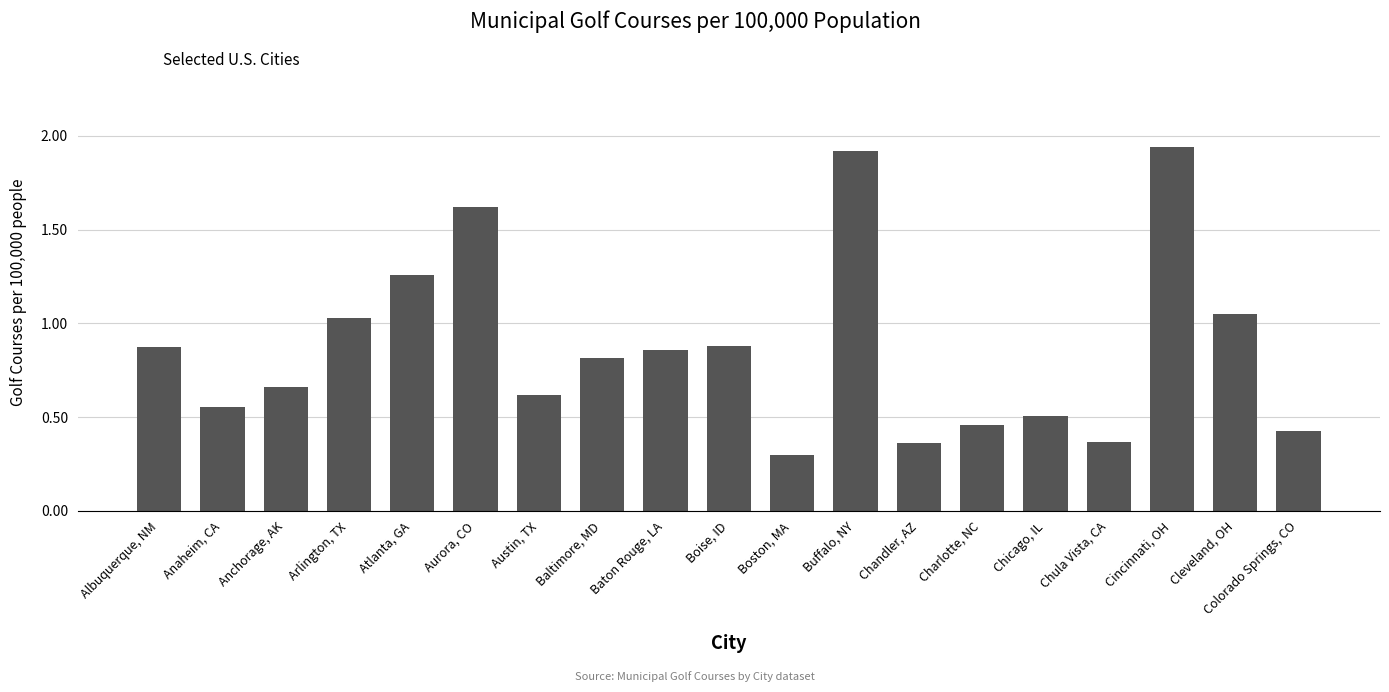

List the labels in order of value, smallest first.

Boston, MA, Chandler, AZ, Chula Vista, CA, Colorado Springs, CO, Charlotte, NC, Chicago, IL, Anaheim, CA, Austin, TX, Anchorage, AK, Baltimore, MD, Baton Rouge, LA, Albuquerque, NM, Boise, ID, Arlington, TX, Cleveland, OH, Atlanta, GA, Aurora, CO, Buffalo, NY, Cincinnati, OH